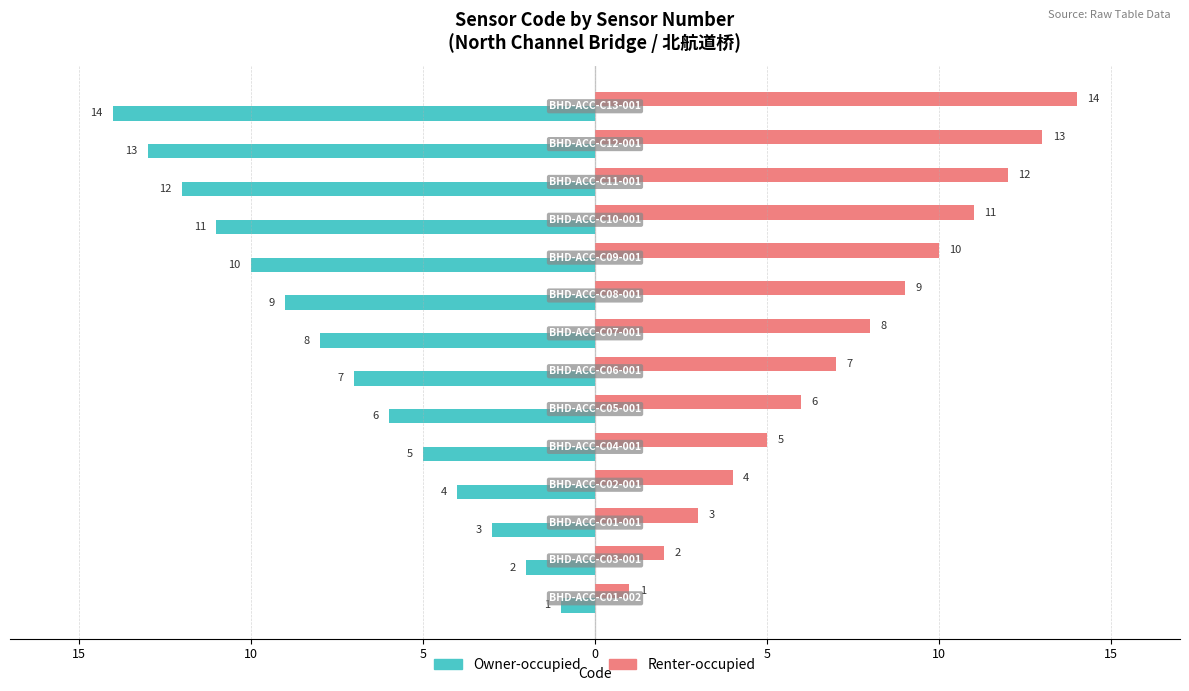

What is the average value of the Owner-occupied series?

-8